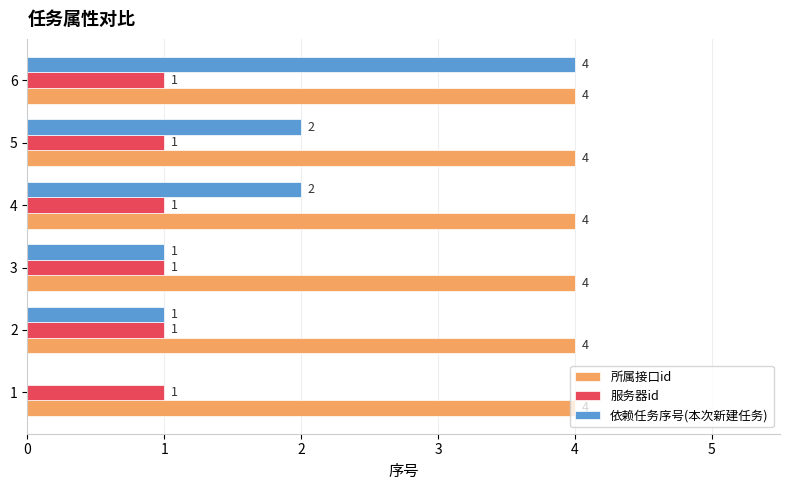

What is the spread (max minus min) of values at 4?

3